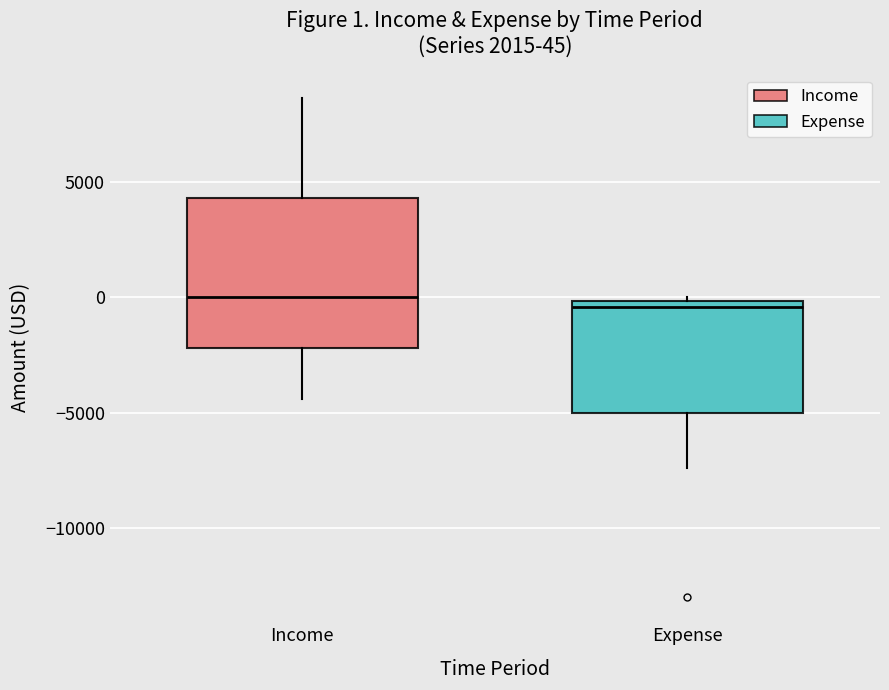

Which box is the tallest, from its lower edge to its upper edge?

Income